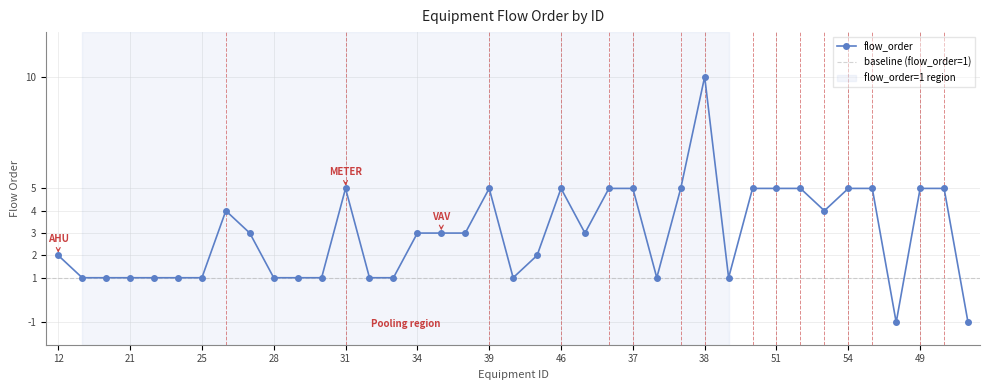

How many distinct data groups are displayed?

1